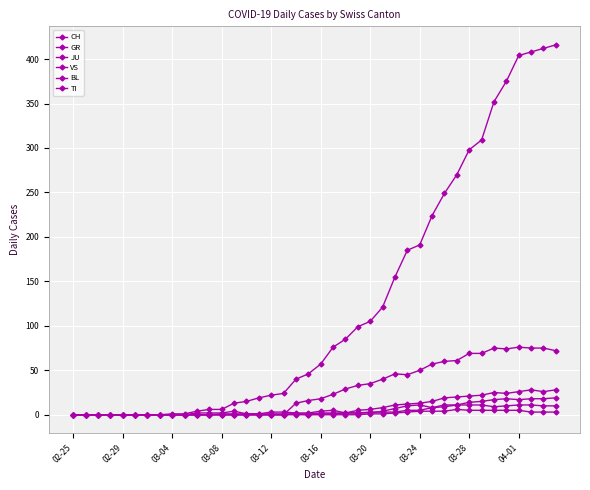

What is the highest value of the JU series?

6